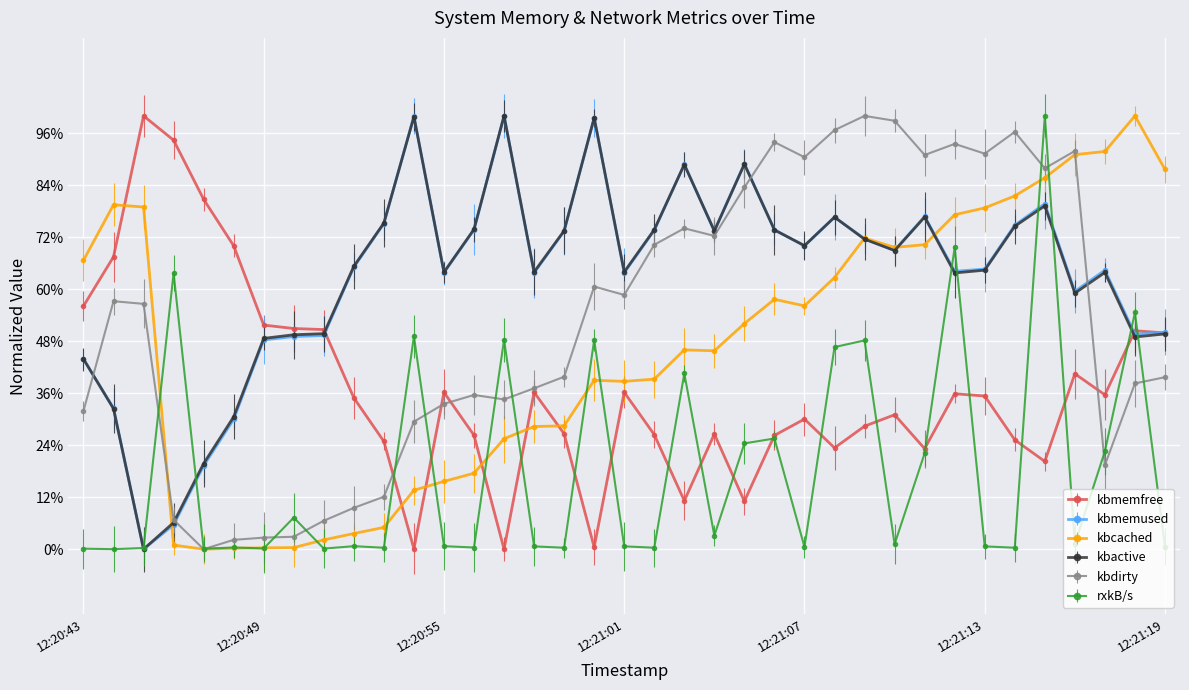

Is this an area chart (filled region under the line)?

No